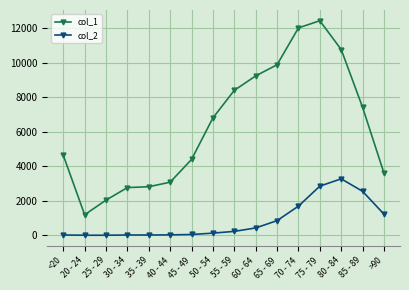

List the series in order of their overall mean, highest first.

col_1, col_2